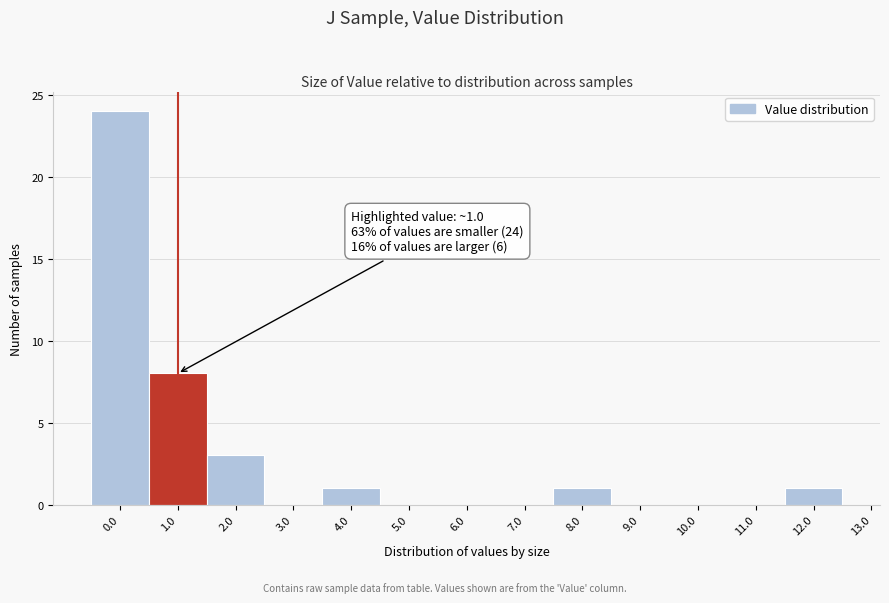

Reading left to right, what are all the values shown in this chart?

0.0=24	1.0=8	2.0=3	3.0=0	4.0=1	5.0=0	6.0=0	7.0=0	8.0=1	9.0=0	10.0=0	11.0=0	12.0=1